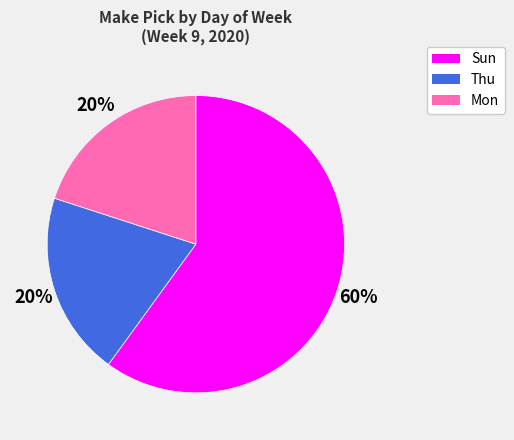

Between Mon and Sun, which is larger?

Sun